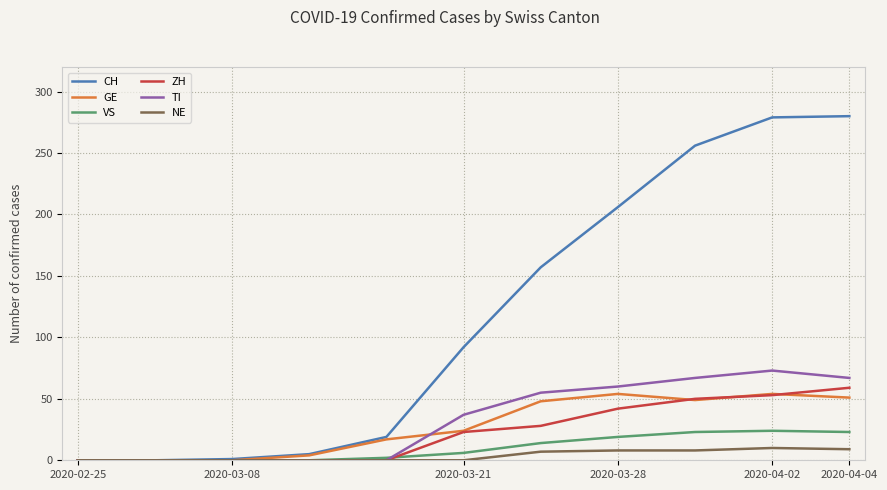

Which series has the widest spread of values?

CH